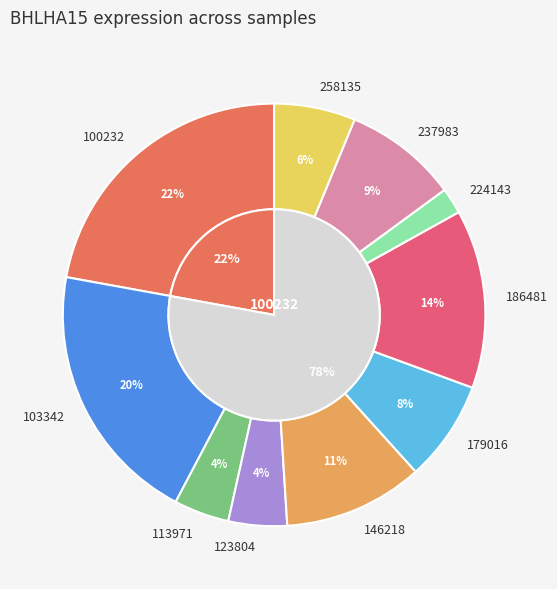

To the nearest percent, what is the average slice percentage?

10%